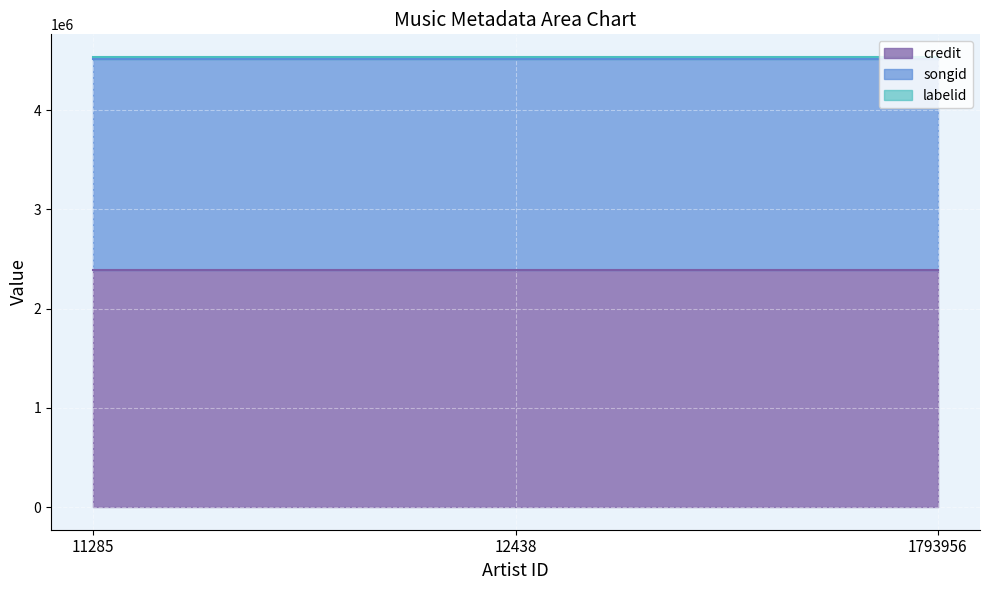

What is the difference between the highest and lowest values at 1793956?

2370624